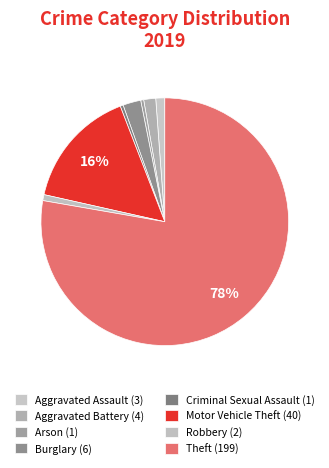

How many segments does this pie chart have?

8